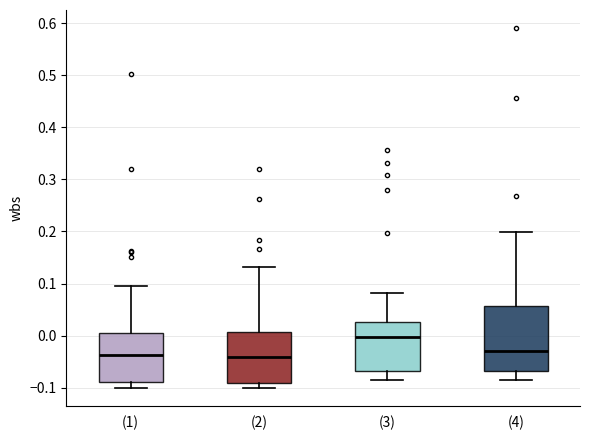

Where is the lower edge of the box for (3) on the y-axis? The values are not printed on the chart, so give them approximately, as read against the axis.

-0.07